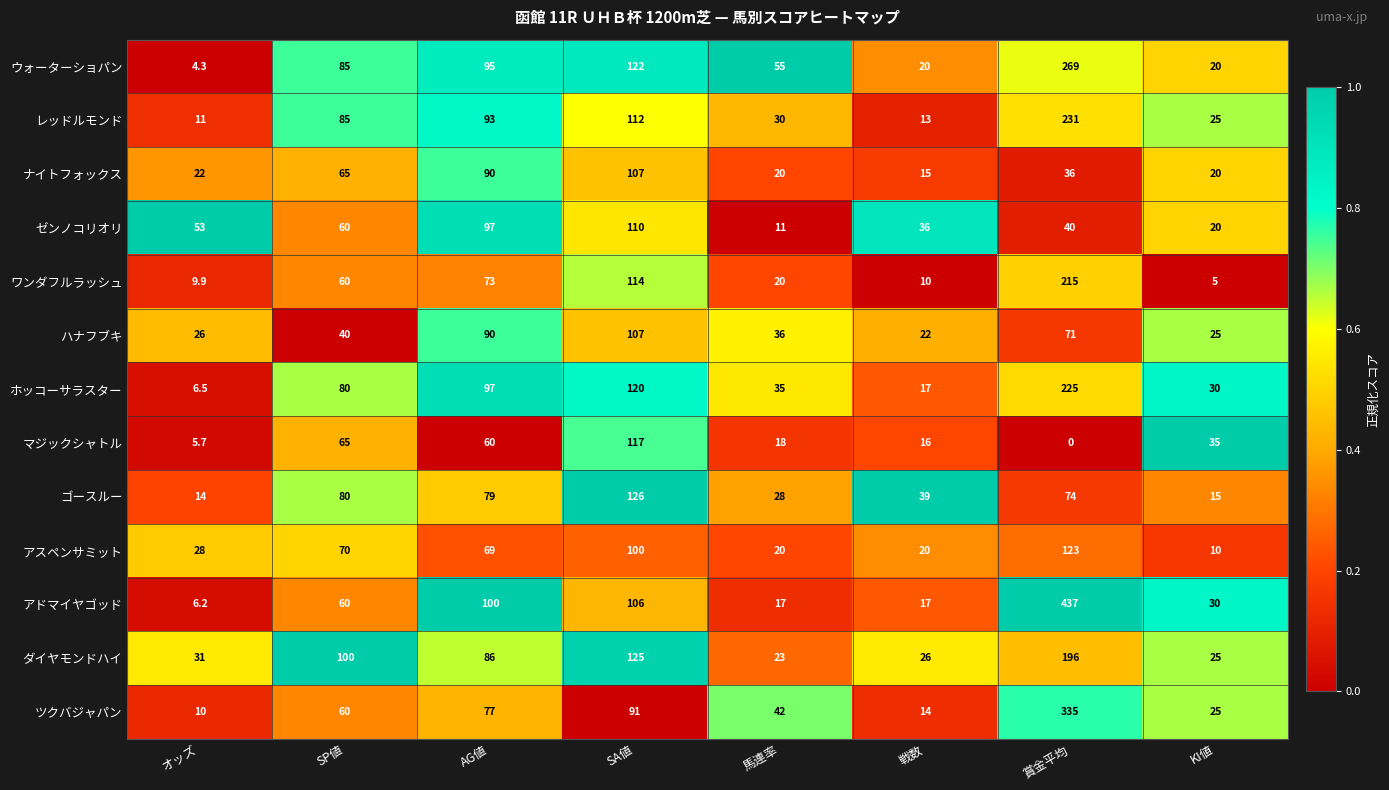

Which series has the largest range (max minus min)?

アドマイヤゴッド